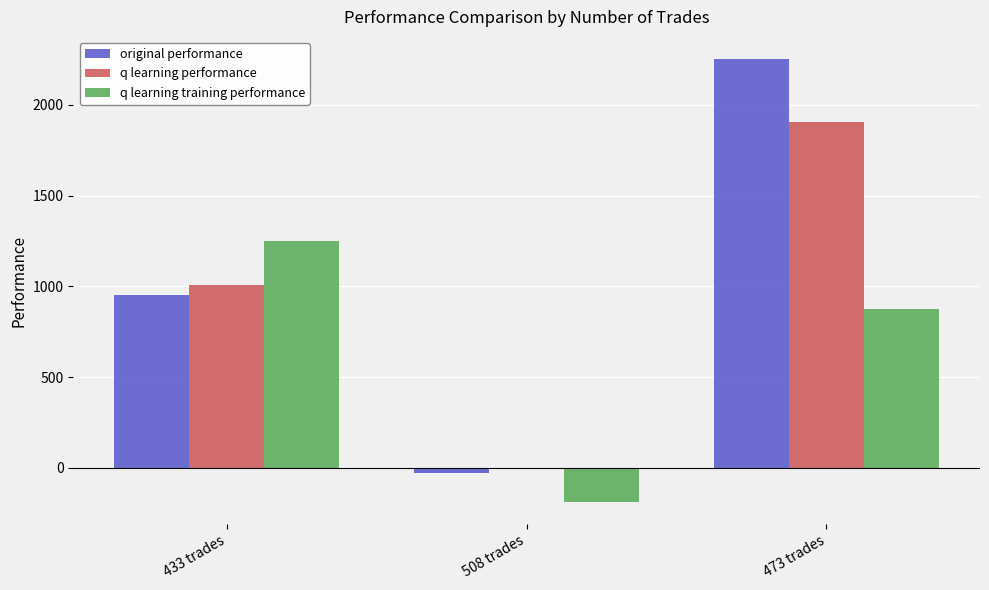

The value of original performance at 473 trades is 1426.9. True or false?

False